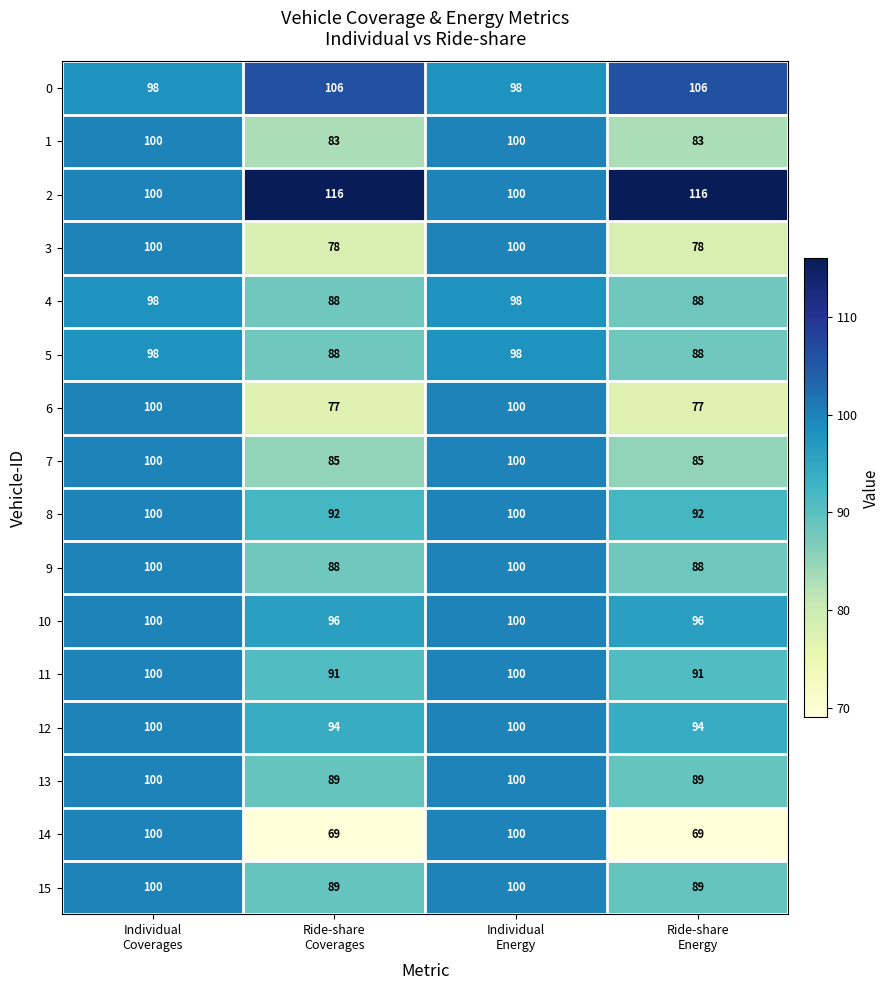

At how many categories does at least one series exceed 111?

2